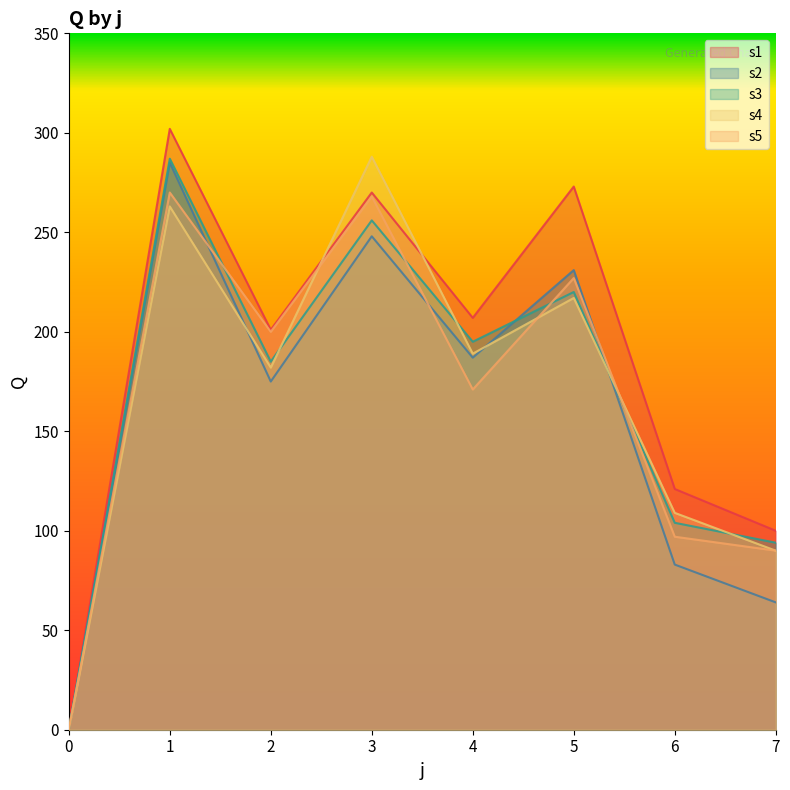

What is the difference between the highest and lowest values at 1?

39